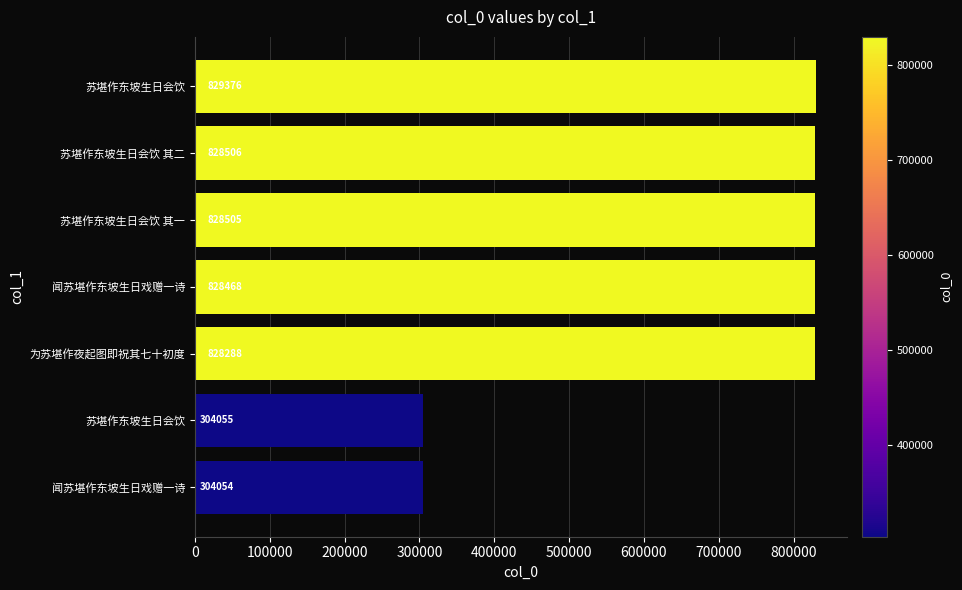

What is the smallest value displayed?

304054